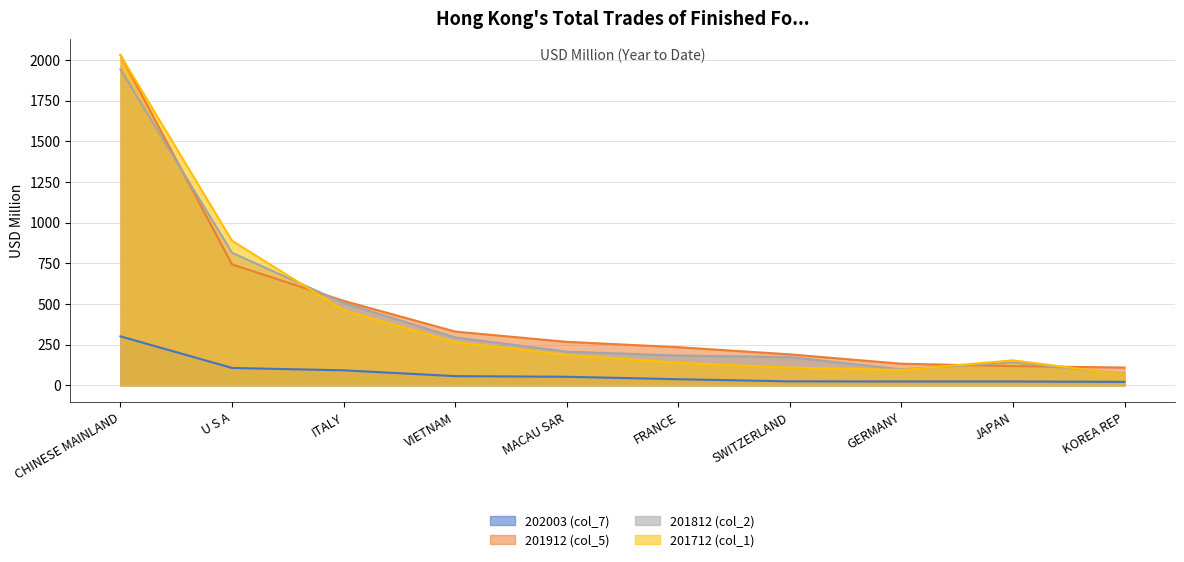

How many intersections are there between 201712 (col_1) and 201912 (col_5)?

4